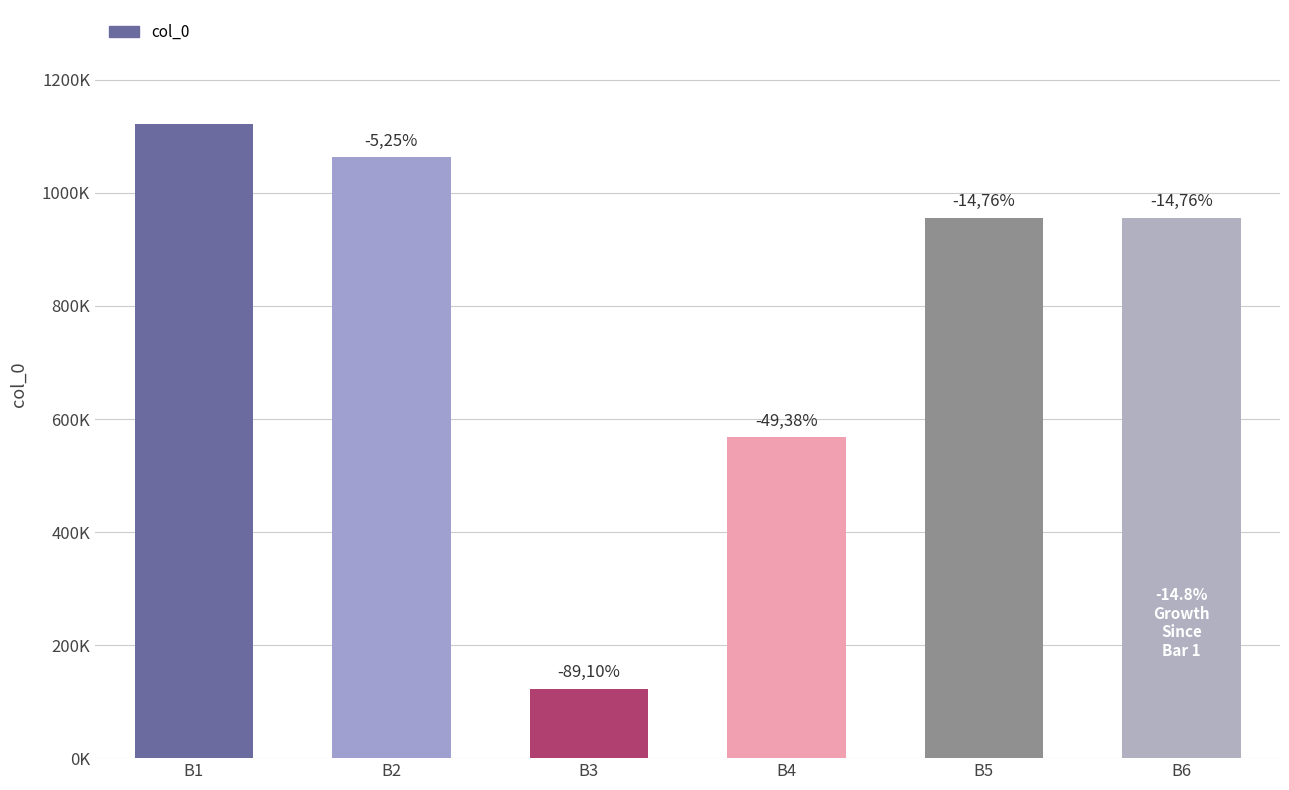

Are the bars horizontal?

No